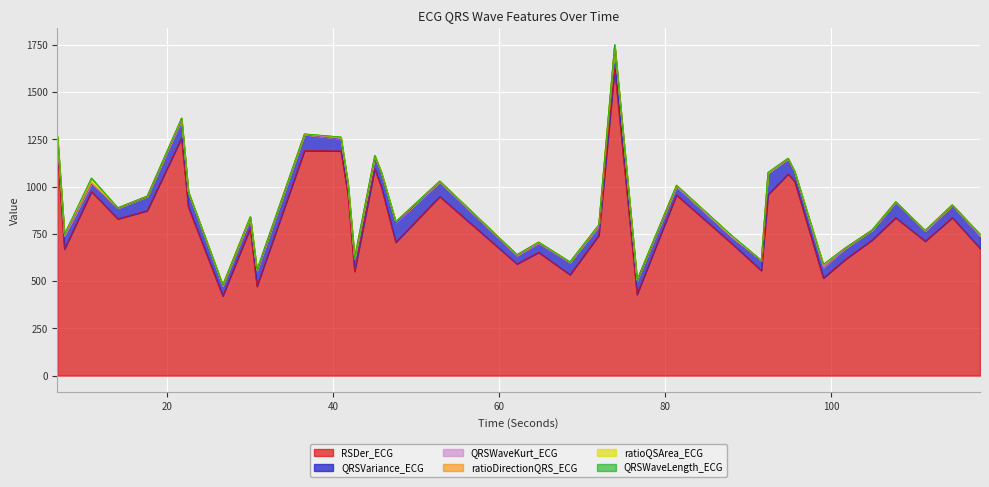

How many lines are shown in the chart?

6